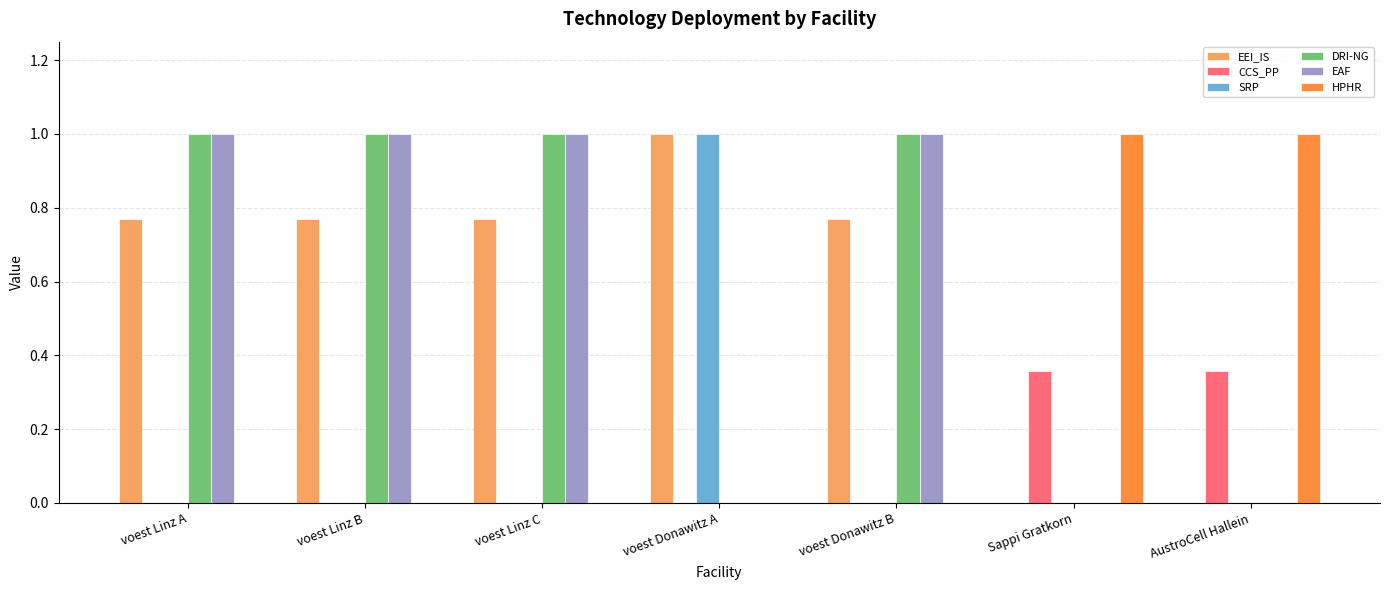

What is the sum of all CCS_PP values?

0.7